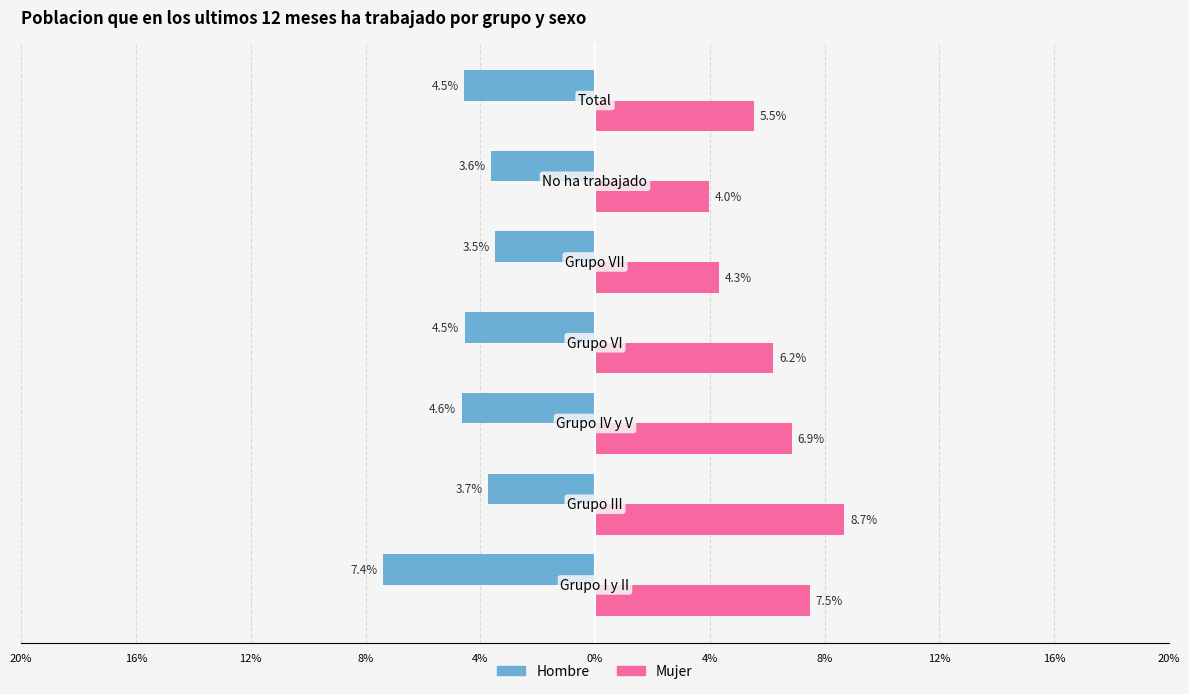

What are all the series names shown in the legend?

Hombre, Mujer